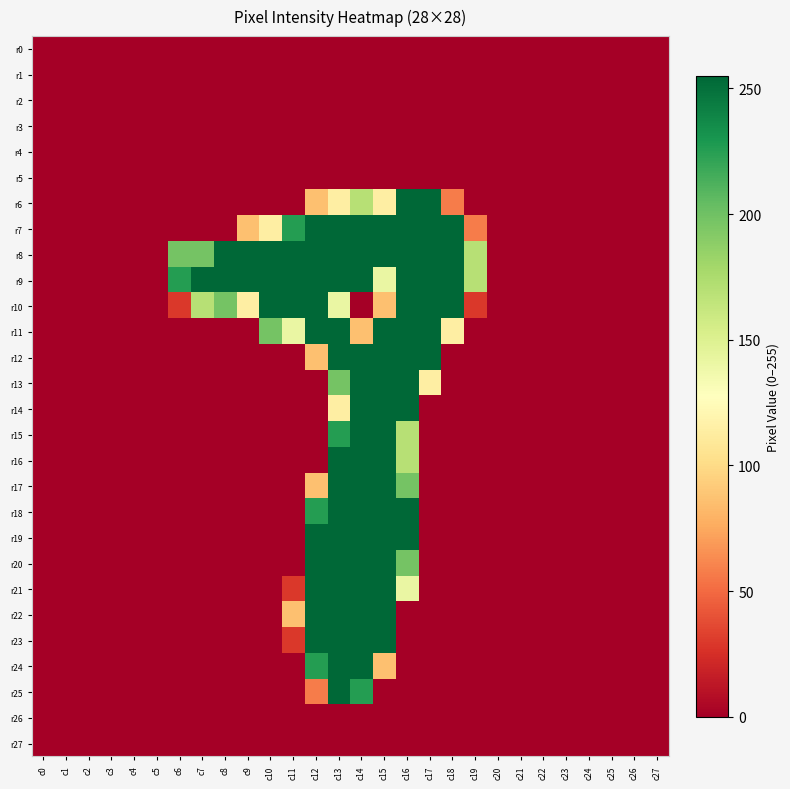

At how many categories does at least one series exceed 42?

14